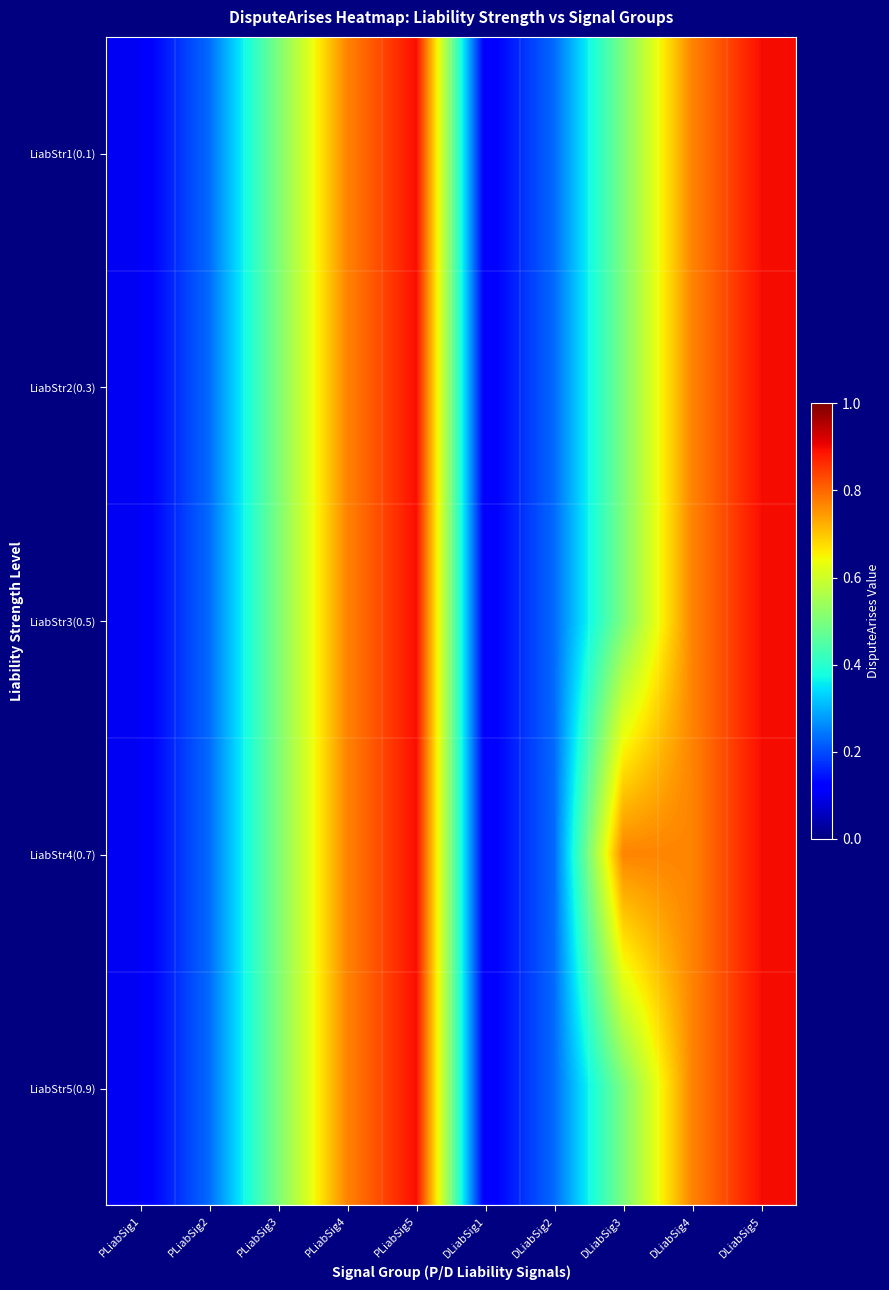

Which series changed the most between PLiabSig3 and PLiabSig4?

LiabStr1(0.1)